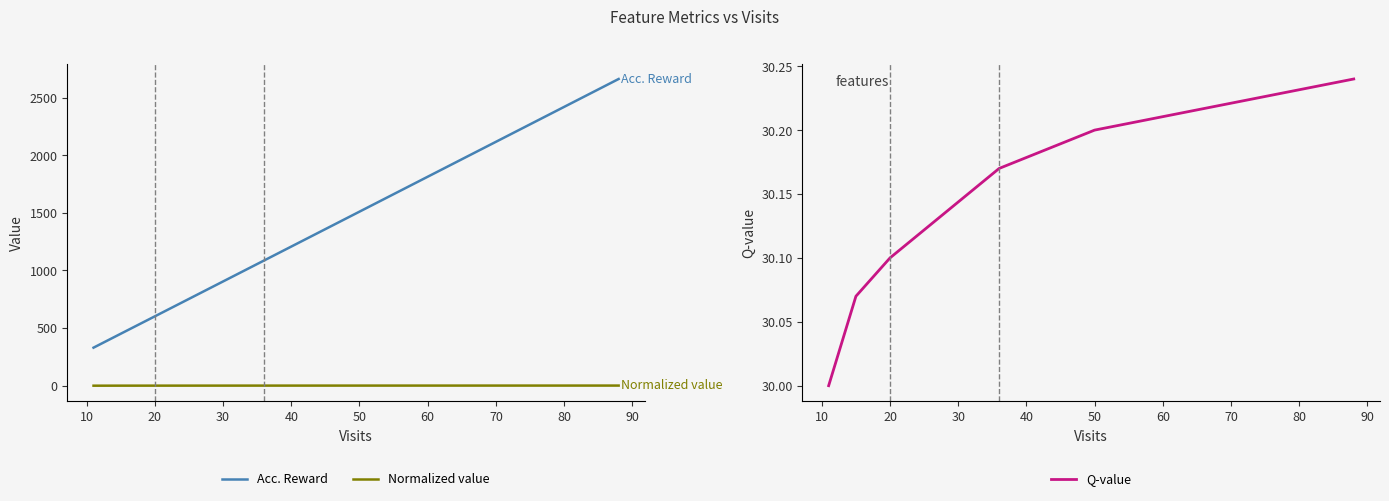

True or false: Acc. Reward and Q-value intersect in this chart.

False